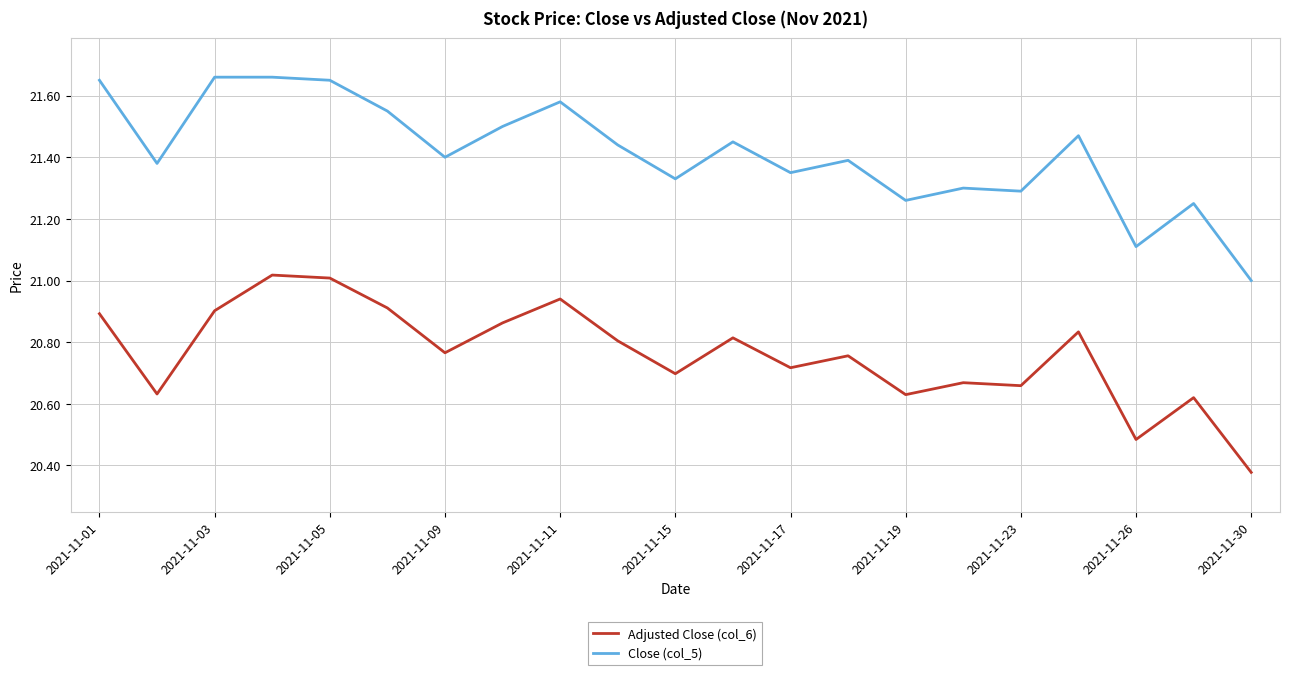

Which series has the largest range (max minus min)?

Close (col_5)